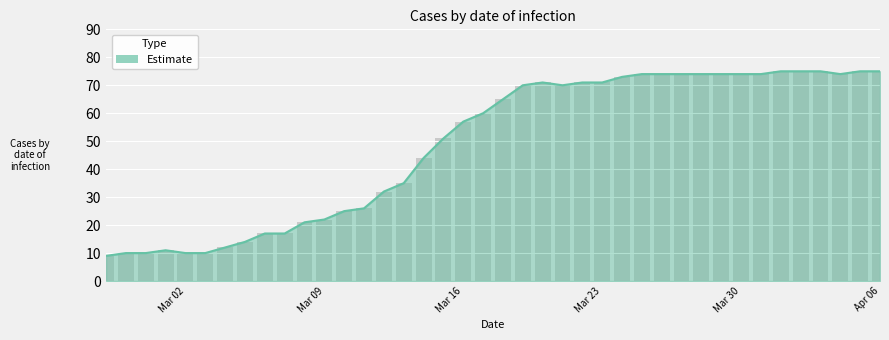

What is the value of the 38th bar from the left?

74